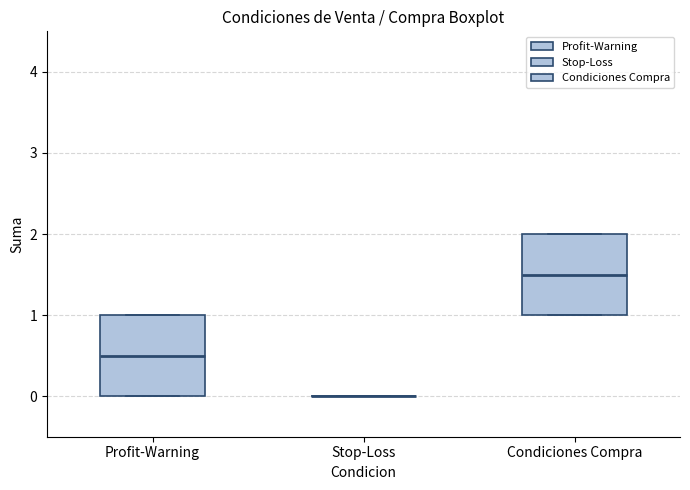

Where does the median line of the box for Condiciones Compra sit on the y-axis? The values are not printed on the chart, so give them approximately, as read against the axis.

1.5